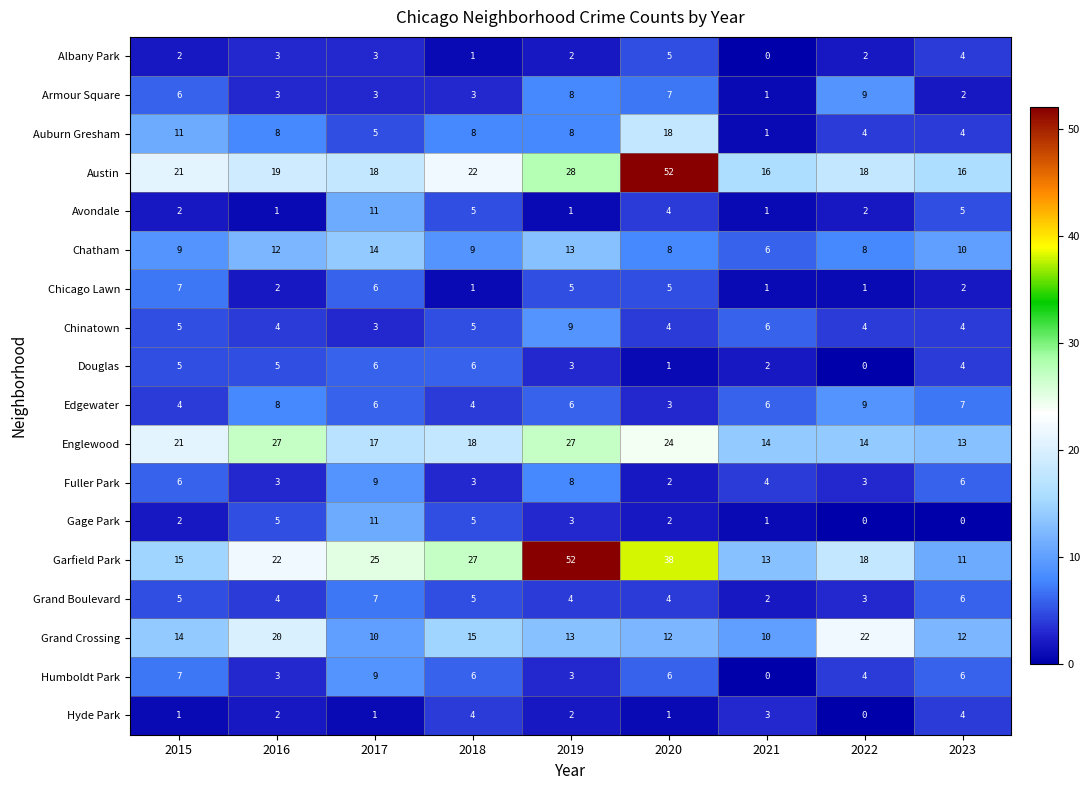

How many distinct data groups are displayed?

18